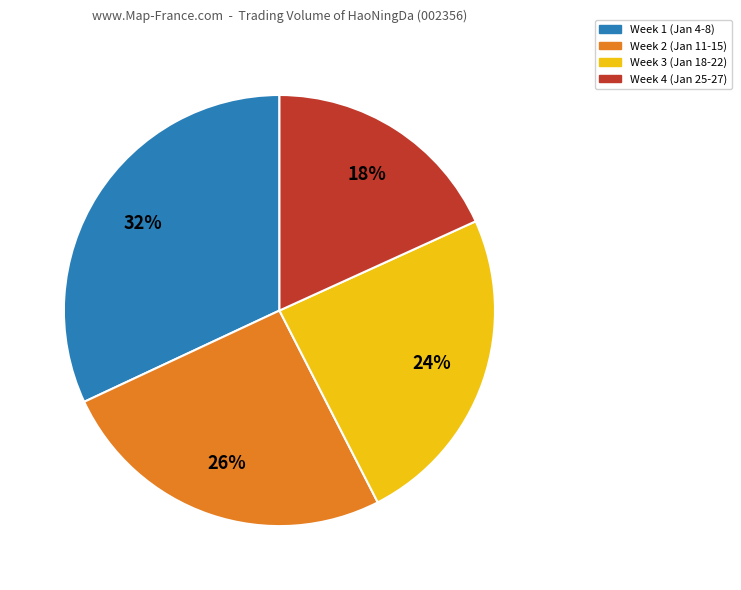

How many segments does this pie chart have?

4